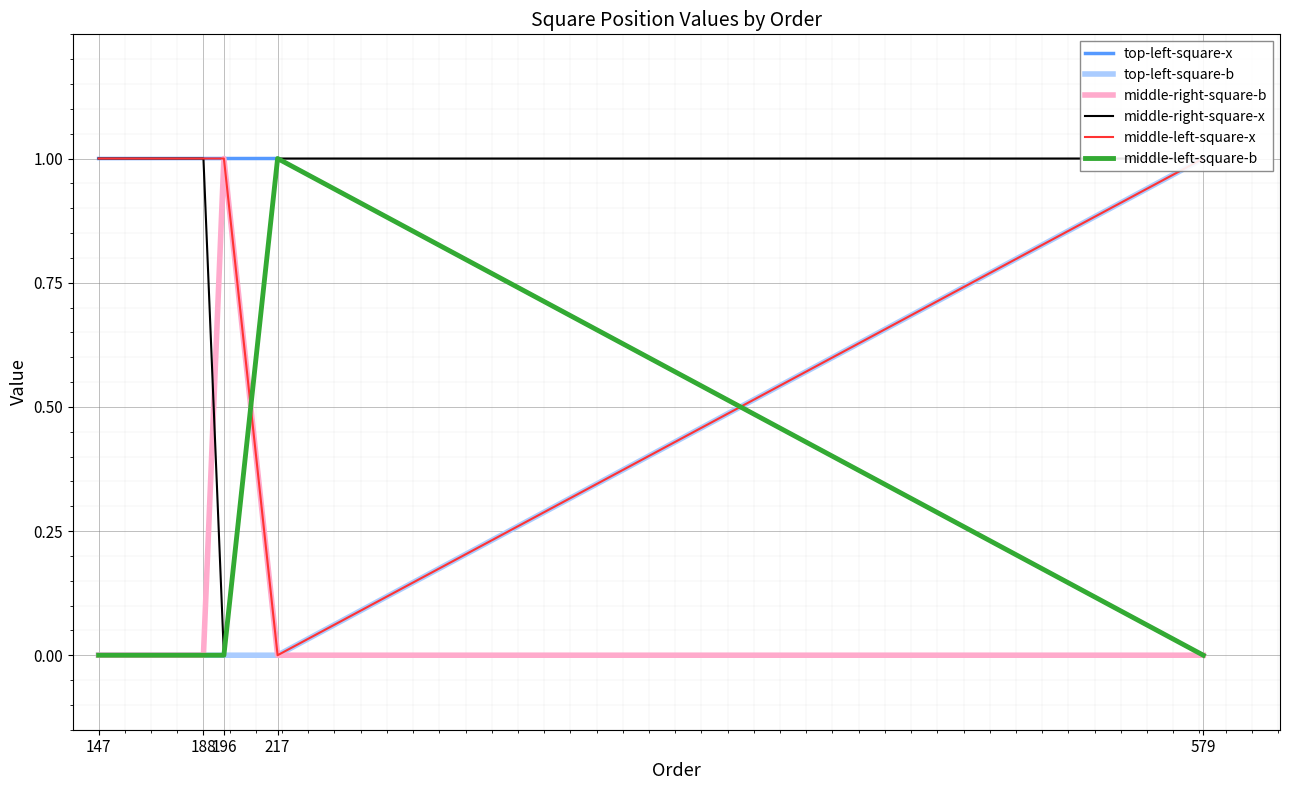

Is this an area chart (filled region under the line)?

No